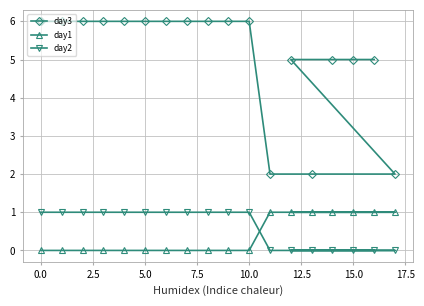

What is the difference between the maximum and minimum values in the day3 series?

4